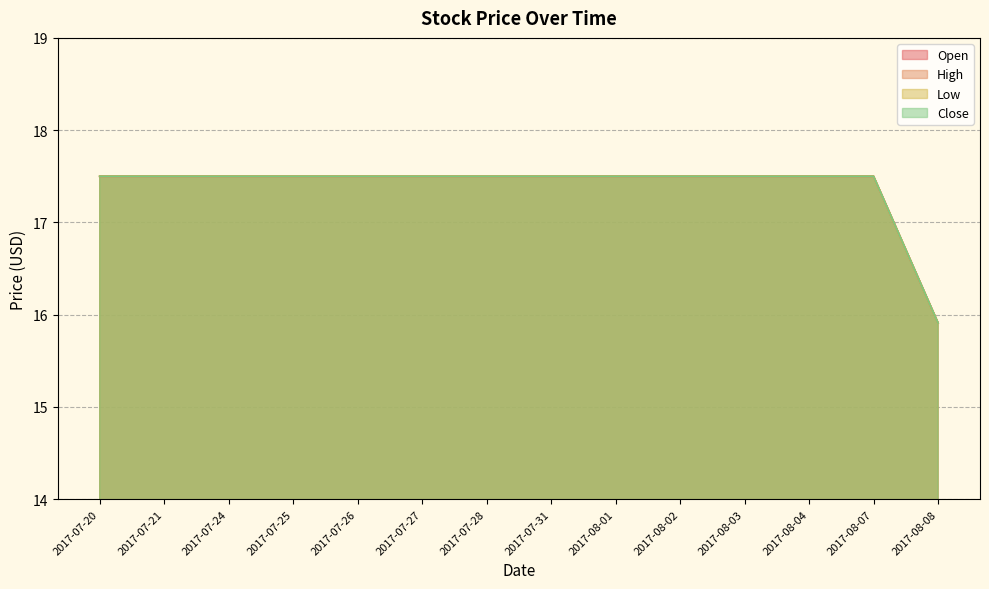

How many High values are between 17 and 18?

13